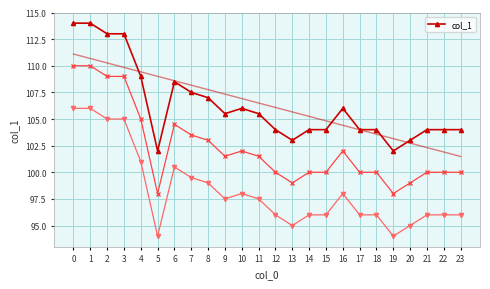

The value at 1 is 169.0. True or false?

False